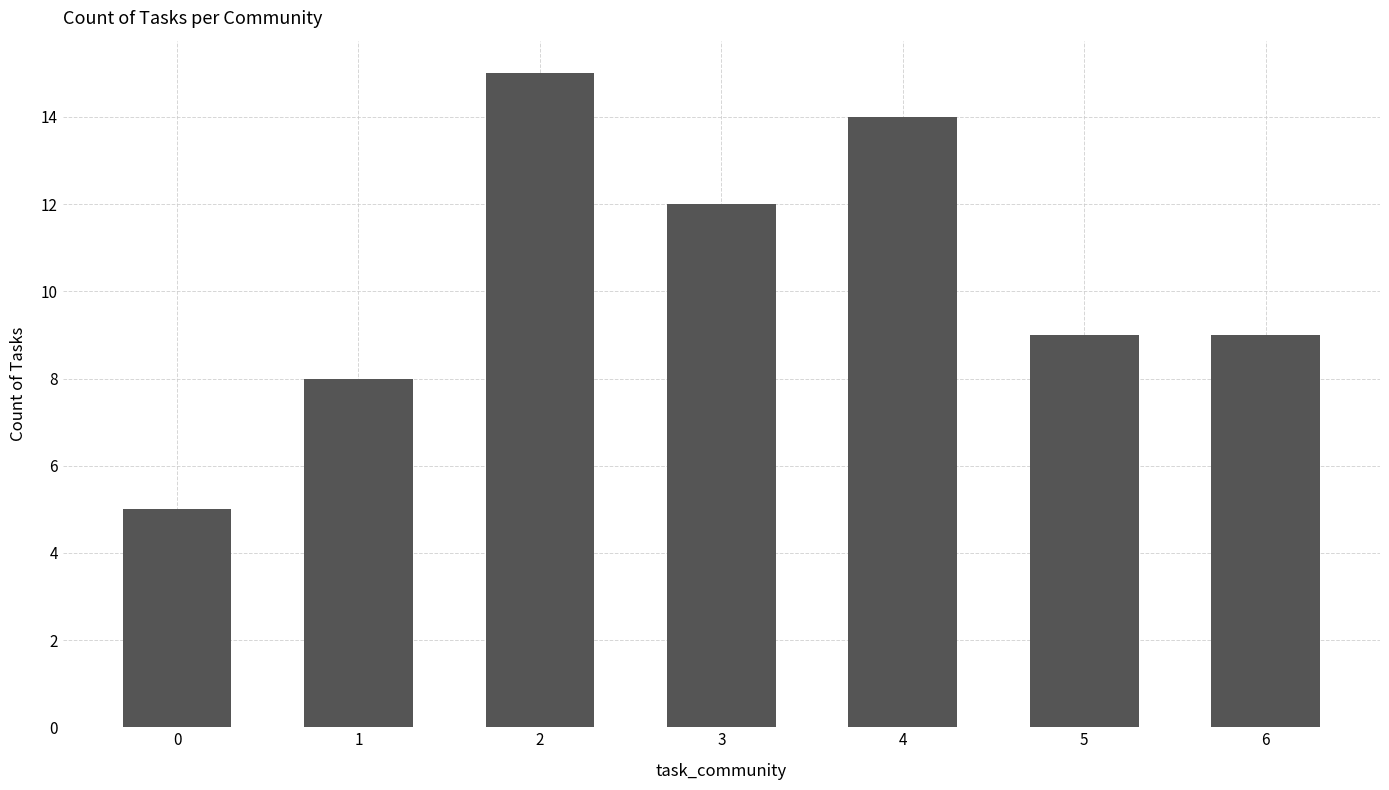

What is the value of the 7th bar from the left?

9